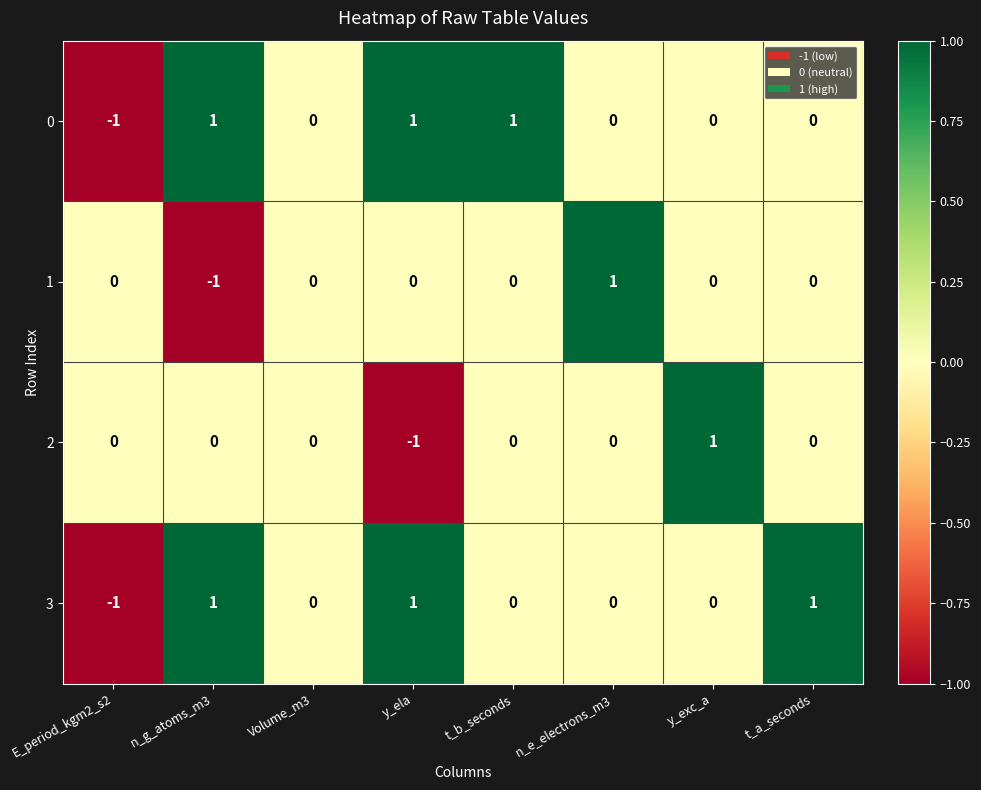

Is it true that 1 equals 1 at t_b_seconds?

False